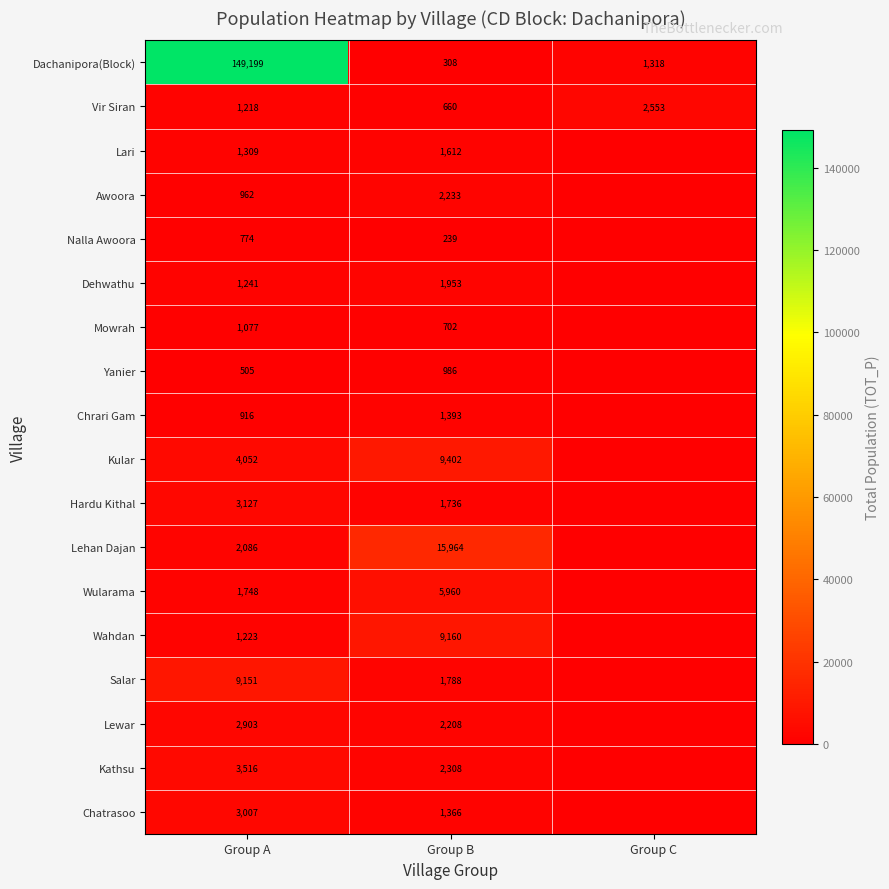

Is the value of Chrari Gam at Group B greater than the value of Kular at Group A?

No